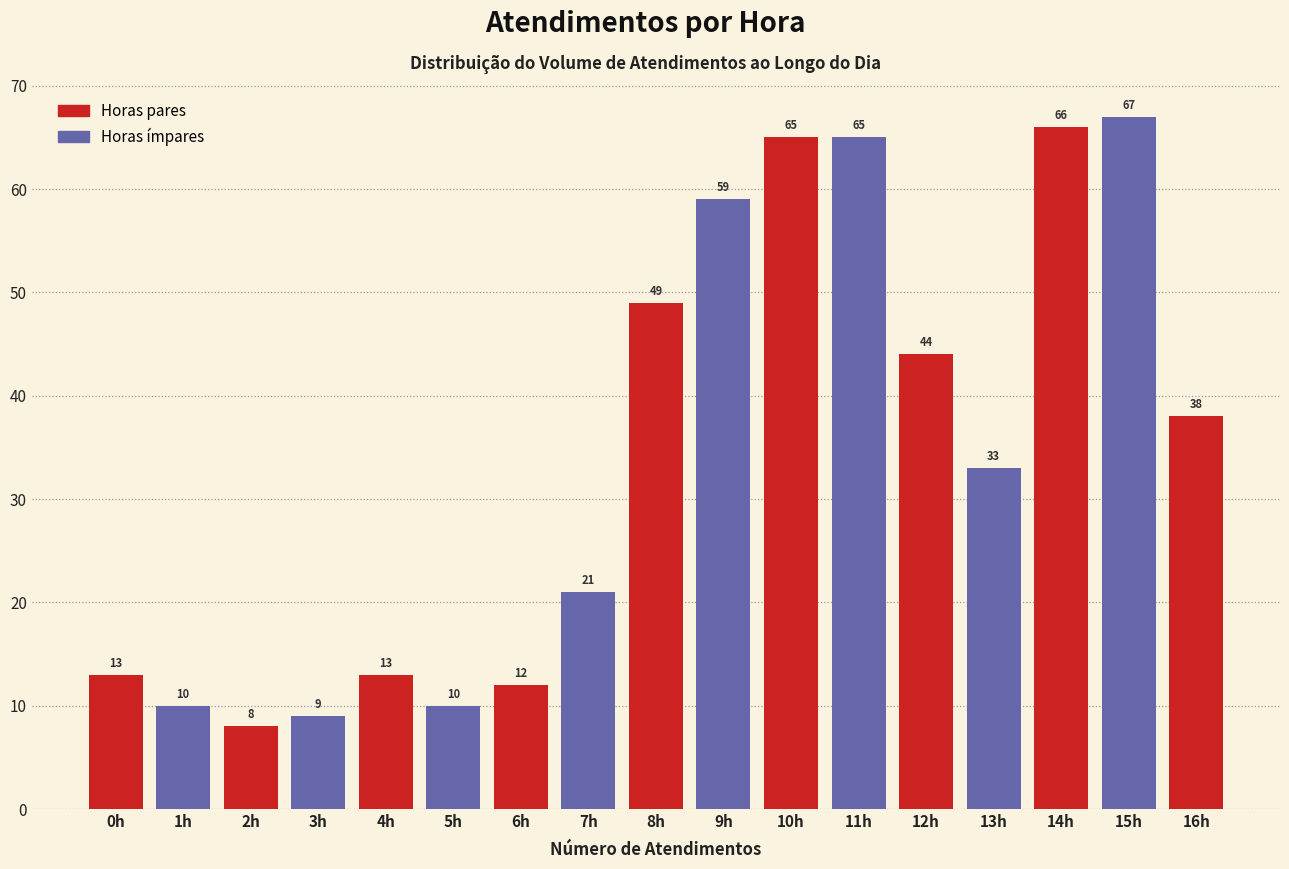

Reading right to left, extract all data points from this chart.

16h=38	15h=67	14h=66	13h=33	12h=44	11h=65	10h=65	9h=59	8h=49	7h=21	6h=12	5h=10	4h=13	3h=9	2h=8	1h=10	0h=13